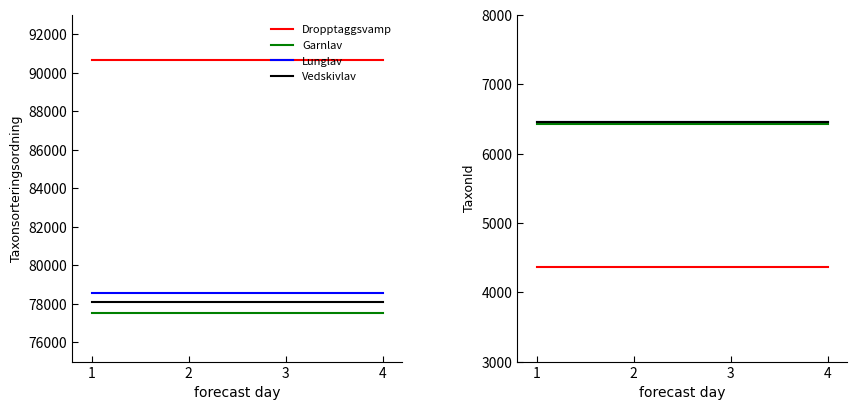

At which category is the sum across all series the highest?

1